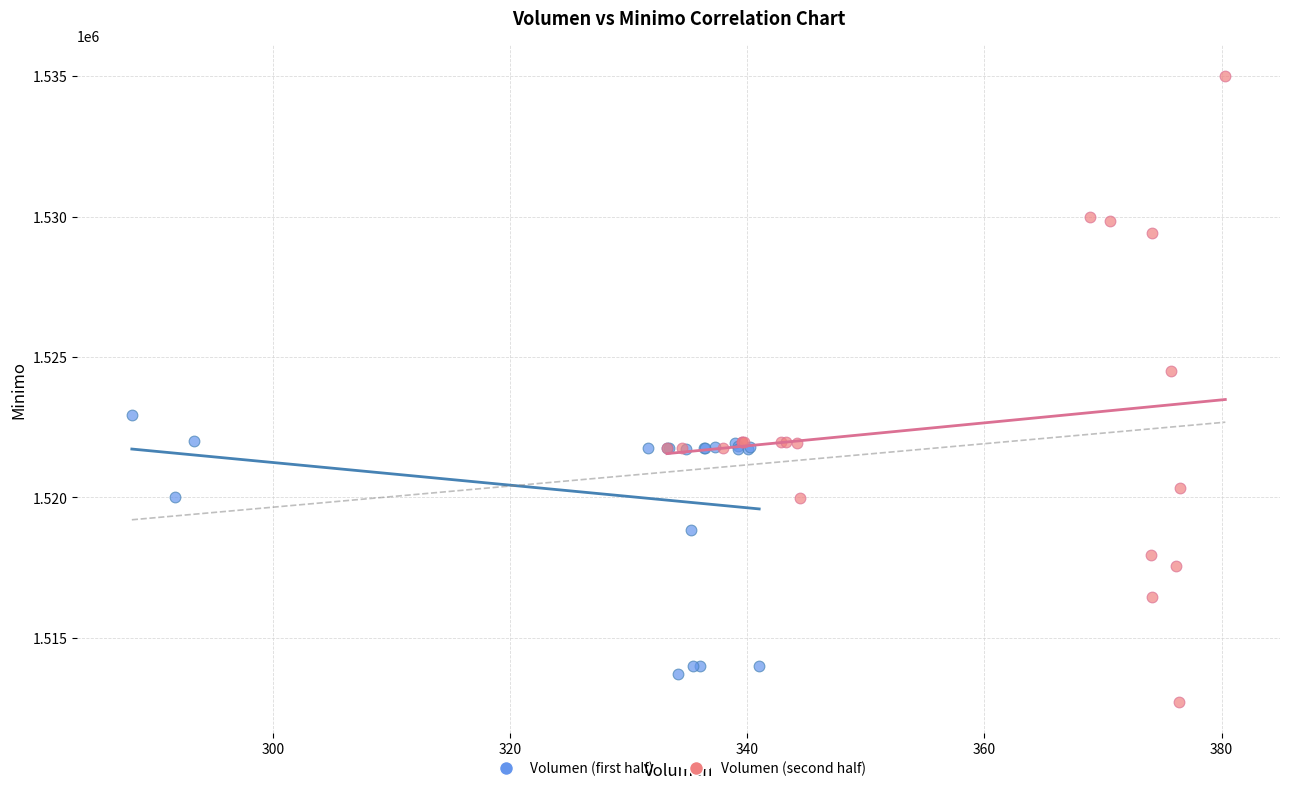

Which series contains the highest Y value?

Volumen (second half)